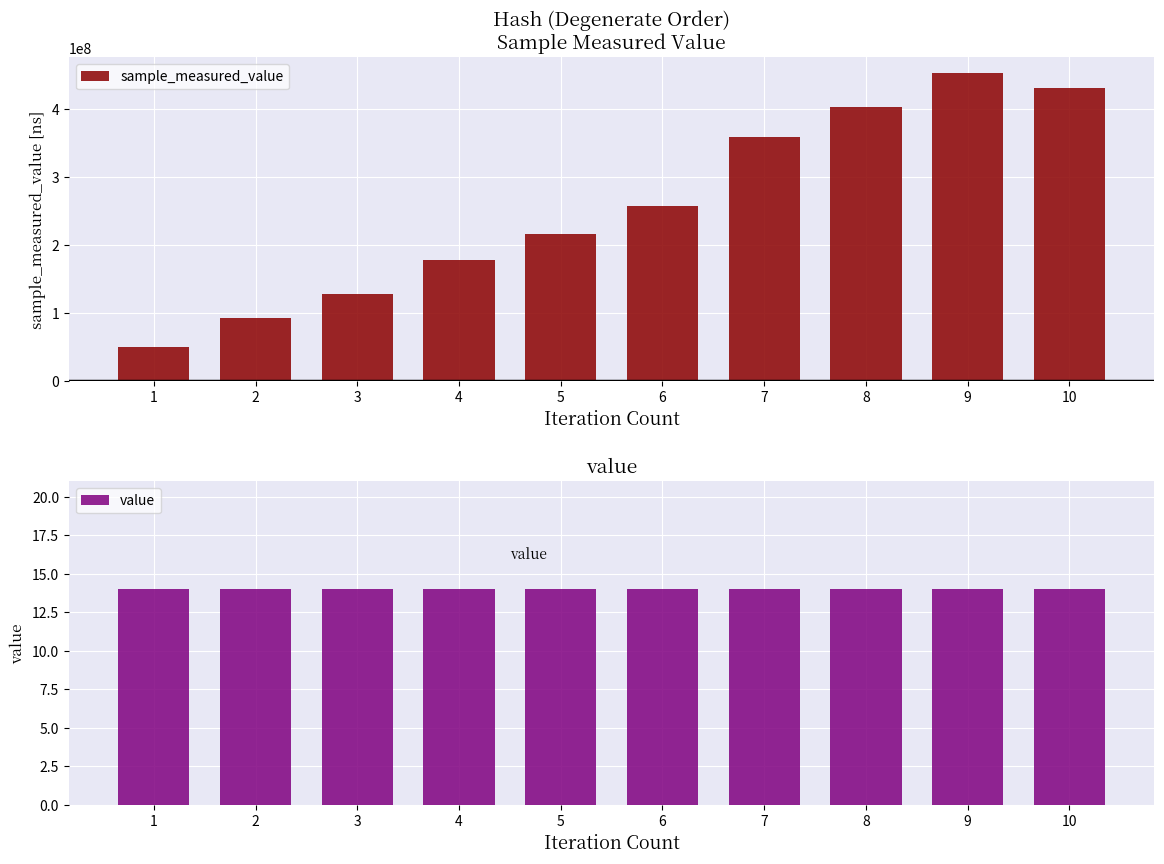

True or false: value has a value of 14 at 7.

True